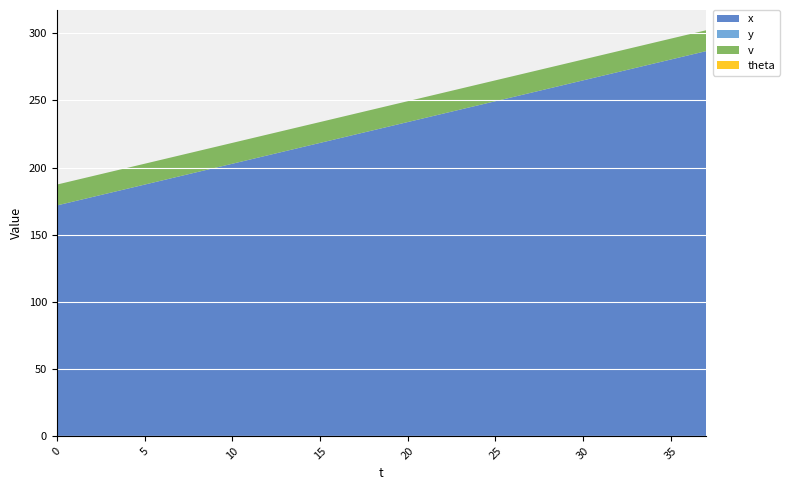

Reading left to right, extract all data points from this chart.

x: 0=171.8	1=174.9	2=178.0	3=181.1	4=184.2	5=187.3	6=190.4	7=193.5	8=196.6	9=199.7	10=202.8	11=205.9	12=209.1	13=212.2	14=215.3	15=218.4	16=221.5	17=224.6	18=227.7	19=230.8	20=233.9	21=237.0	22=240.2	23=243.3	24=246.4	25=249.5	26=252.6	27=255.7	28=258.8	29=261.9	30=265.0	31=268.1	32=271.2	33=274.4	34=277.5	35=280.6	36=283.7	37=286.8
y: 0=0.0	1=0.0	2=0.0	3=0.0	4=0.0	5=0.0	6=0.0	7=0.0	8=0.0	9=0.0	10=0.0	11=0.0	12=0.0	13=0.0	14=0.0	15=0.0	16=0.0	17=0.0	18=0.0	19=0.0	20=0.0	21=0.0	22=0.0	23=0.0	24=0.0	25=0.0	26=0.0	27=0.0	28=0.0	29=0.0	30=0.0	31=0.0	32=0.0	33=0.0	34=0.0	35=0.0	36=0.0	37=0.0
v: 0=15.6	1=15.6	2=15.6	3=15.6	4=15.6	5=15.6	6=15.6	7=15.6	8=15.6	9=15.6	10=15.6	11=15.6	12=15.6	13=15.6	14=15.6	15=15.6	16=15.6	17=15.6	18=15.6	19=15.6	20=15.6	21=15.6	22=15.6	23=15.6	24=15.6	25=15.6	26=15.6	27=15.6	28=15.6	29=15.6	30=15.6	31=15.6	32=15.6	33=15.6	34=15.6	35=15.6	36=15.6	37=15.6
theta: 0=0.0	1=0.0	2=0.0	3=0.0	4=0.0	5=0.0	6=0.0	7=0.0	8=0.0	9=0.0	10=0.0	11=0.0	12=0.0	13=0.0	14=0.0	15=0.0	16=0.0	17=0.0	18=0.0	19=0.0	20=0.0	21=0.0	22=0.0	23=0.0	24=0.0	25=0.0	26=0.0	27=0.0	28=0.0	29=0.0	30=0.0	31=0.0	32=0.0	33=0.0	34=0.0	35=0.0	36=0.0	37=0.0